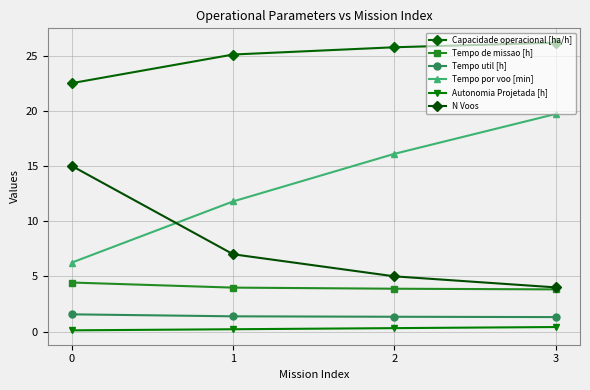

What are all the series names shown in the legend?

Capacidade operacional [ha/h], Tempo de missao [h], Tempo util [h], Tempo por voo [min], Autonomia Projetada [h], N Voos